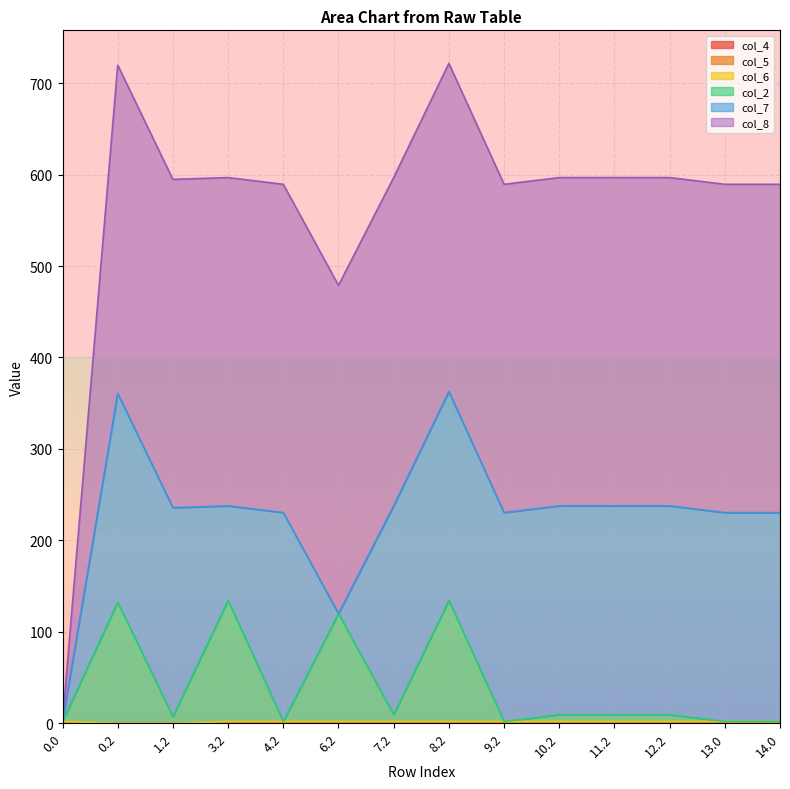

True or false: col_5 and col_6 intersect in this chart.

False